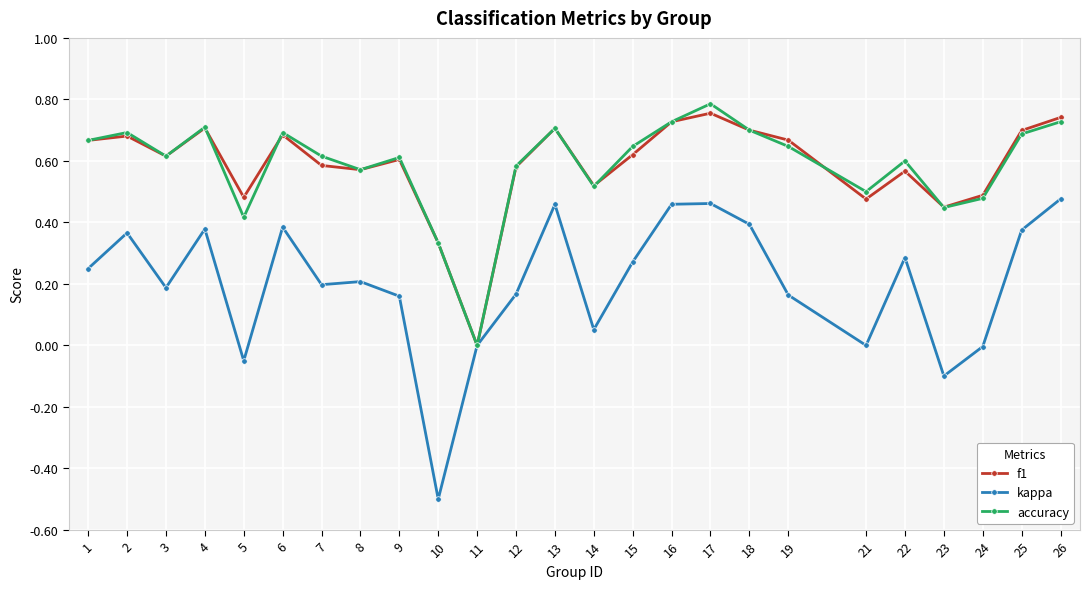

List the series in order of their peak value, lowest first.

kappa, f1, accuracy